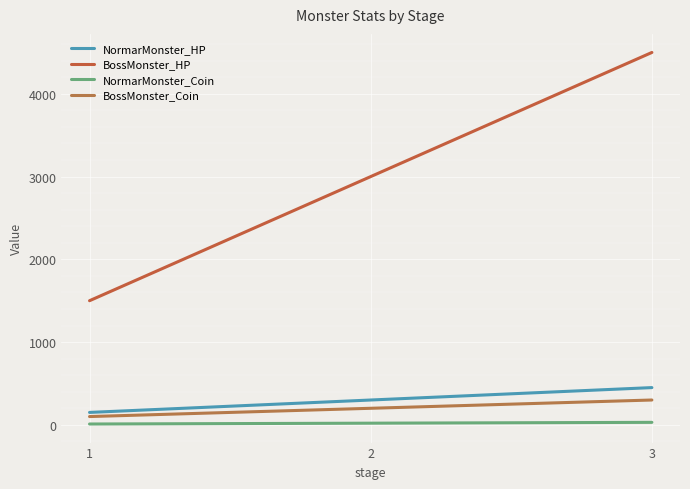

At how many categories does at least one series exceed 1729?

2